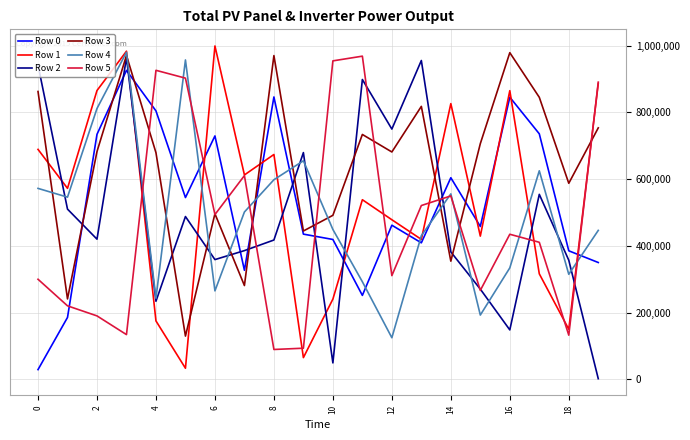

Which series has the largest total across all categories?

Row 3